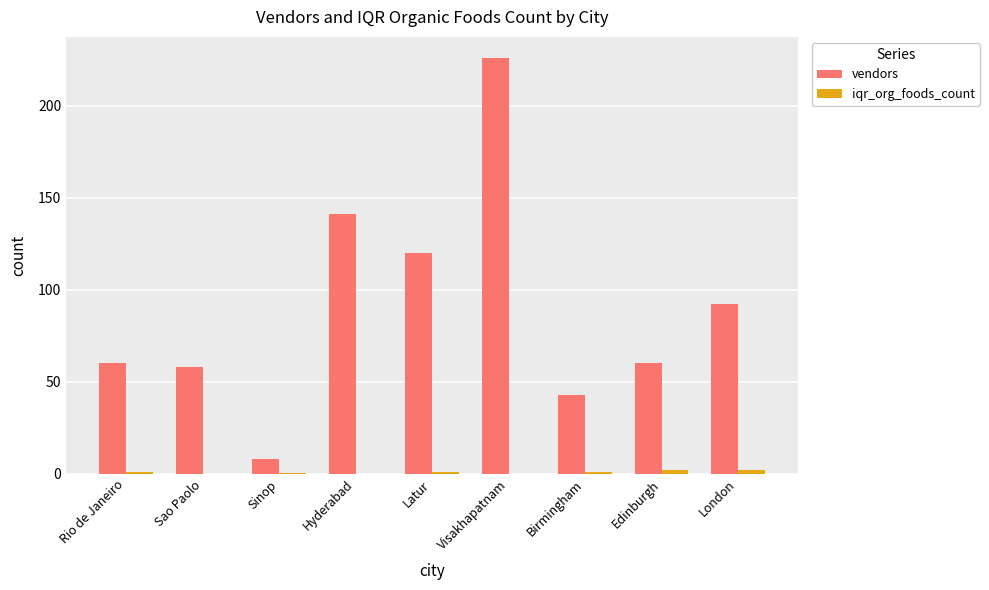

How many data points does each series have?

9